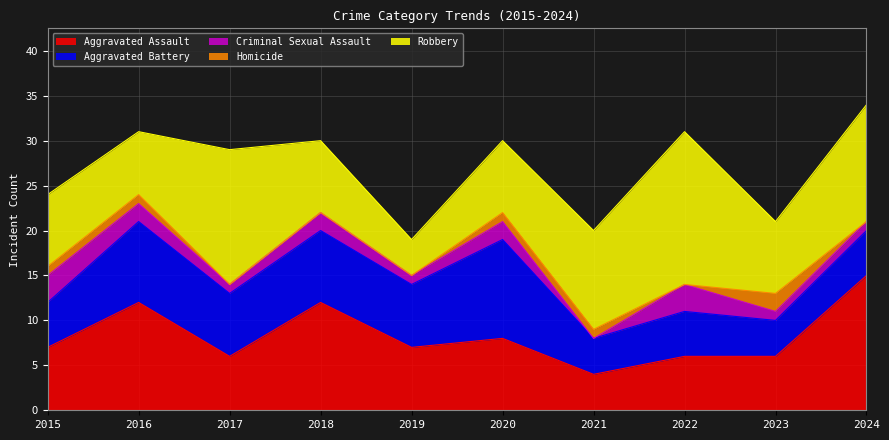

How many lines are shown in the chart?

5